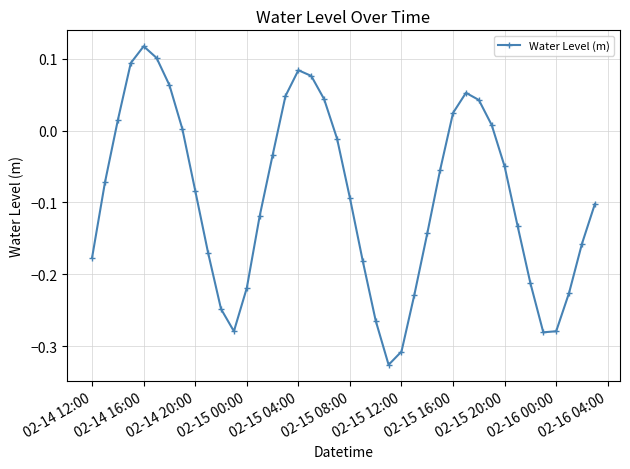

What is the sum of all values?

-3.7